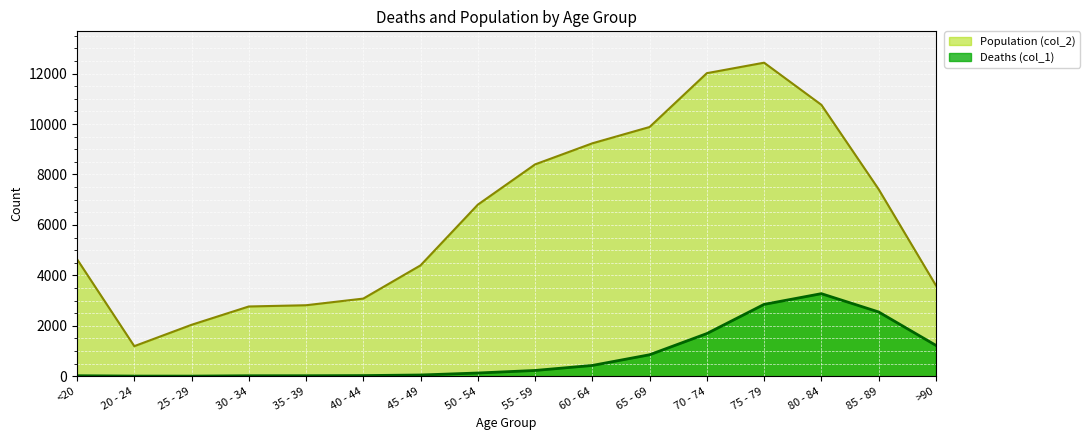

Rank the series at 65 - 69 from highest to lowest value.

Population (col_2), Deaths (col_1)